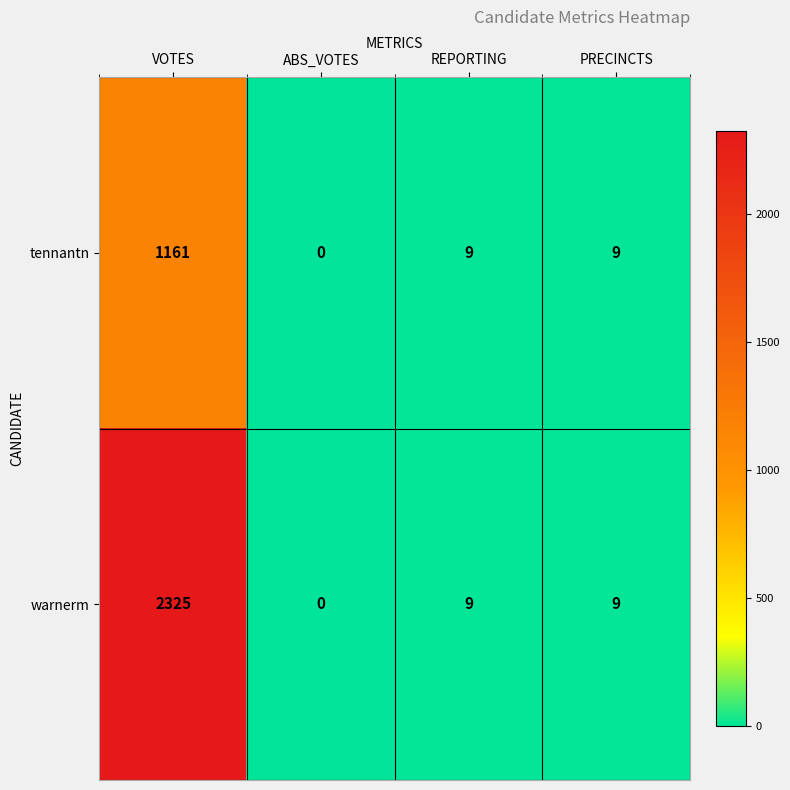

Rank the series by their average value, from lowest to highest.

tennantn, warnerm